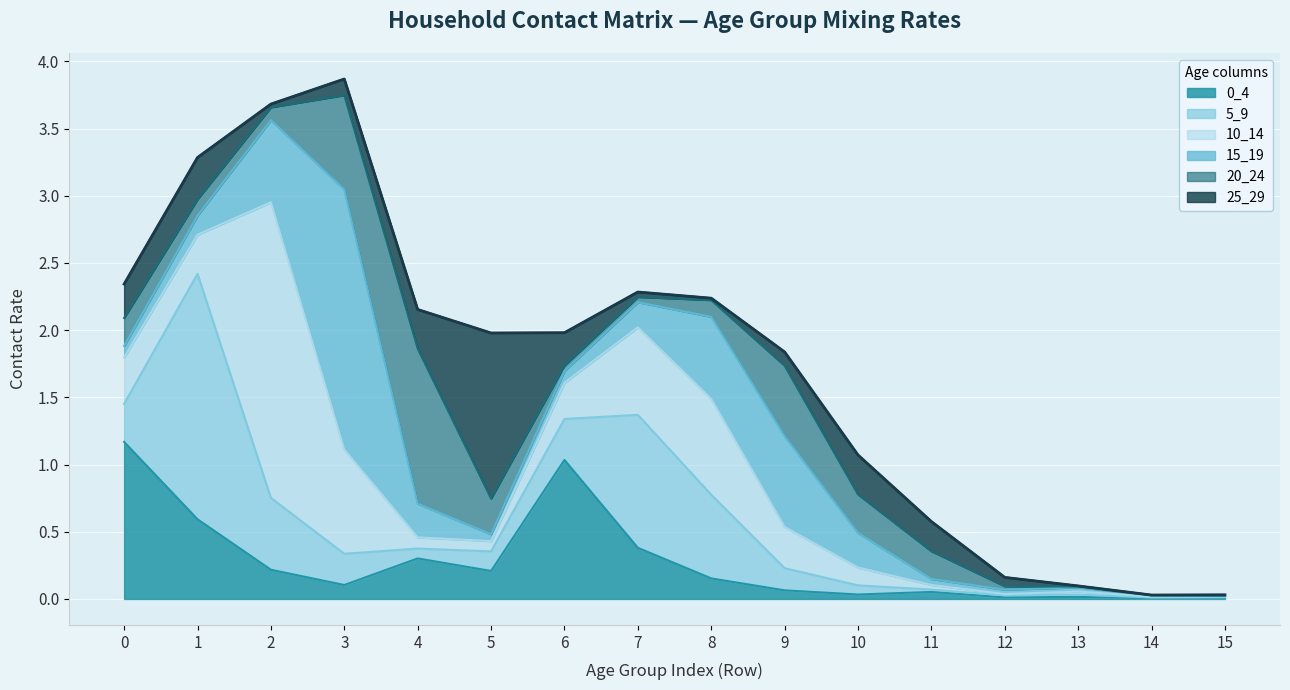

What is the difference between the maximum and minimum values?

3.8